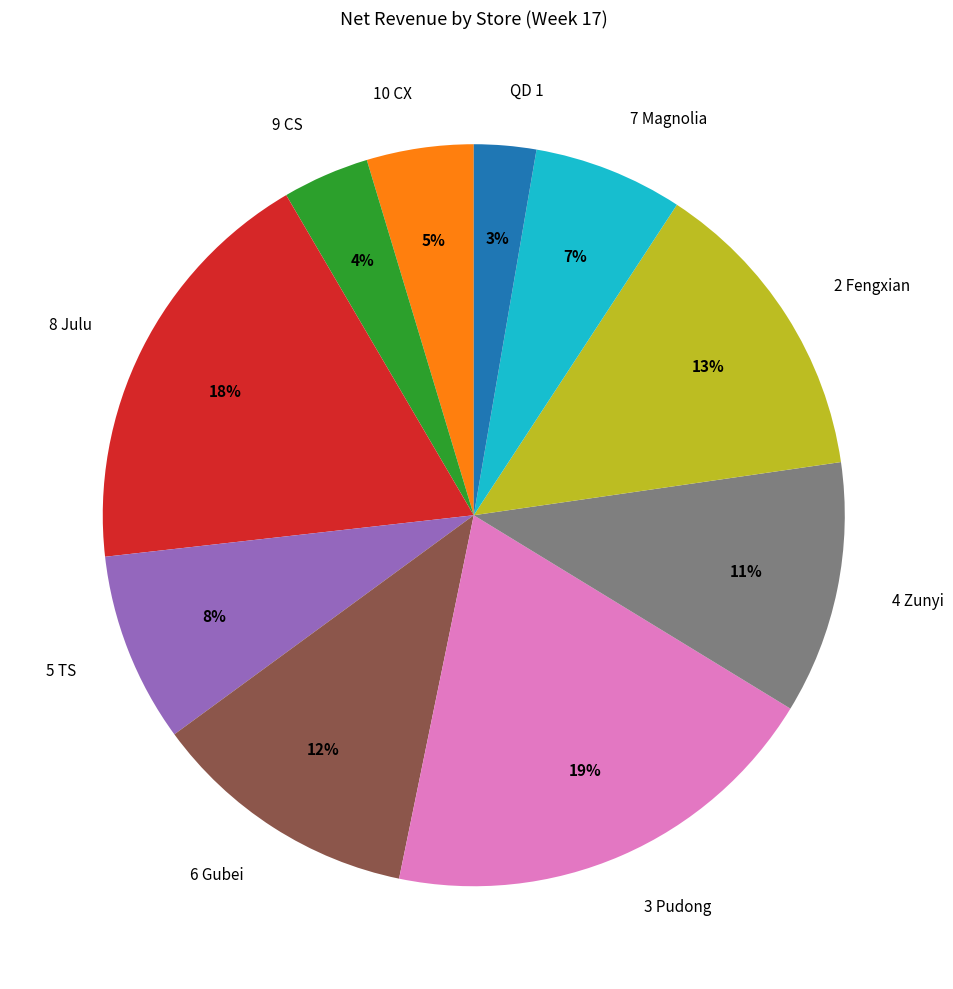

Is 2 Fengxian the majority of the pie?

No